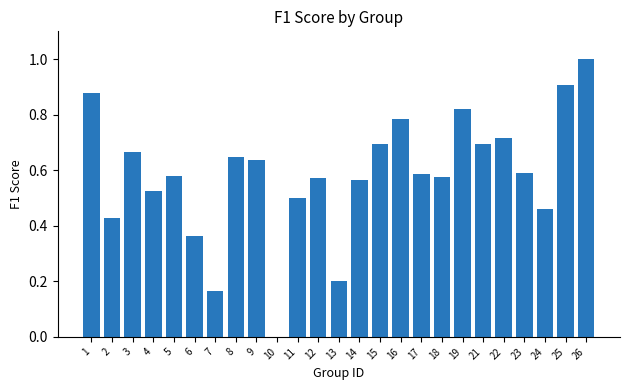

What is the sum of the values at 23 and 19?

1.4